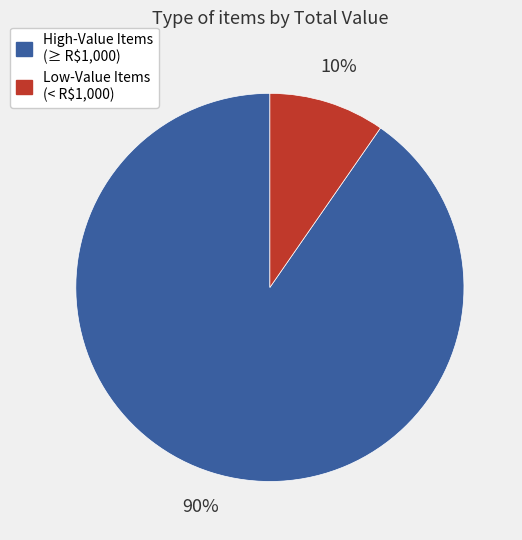

To the nearest percent, what is the average slice percentage?

50%